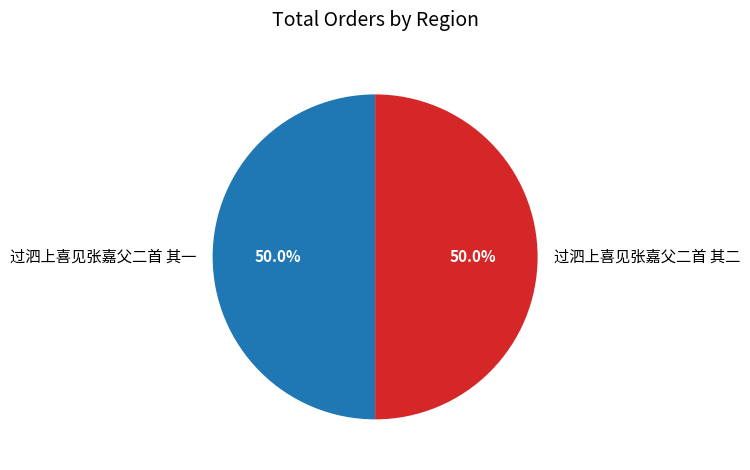

Approximately how many times larger is the value at 过泗上喜见张嘉父二首 其一 compared to 过泗上喜见张嘉父二首 其二?

1.0